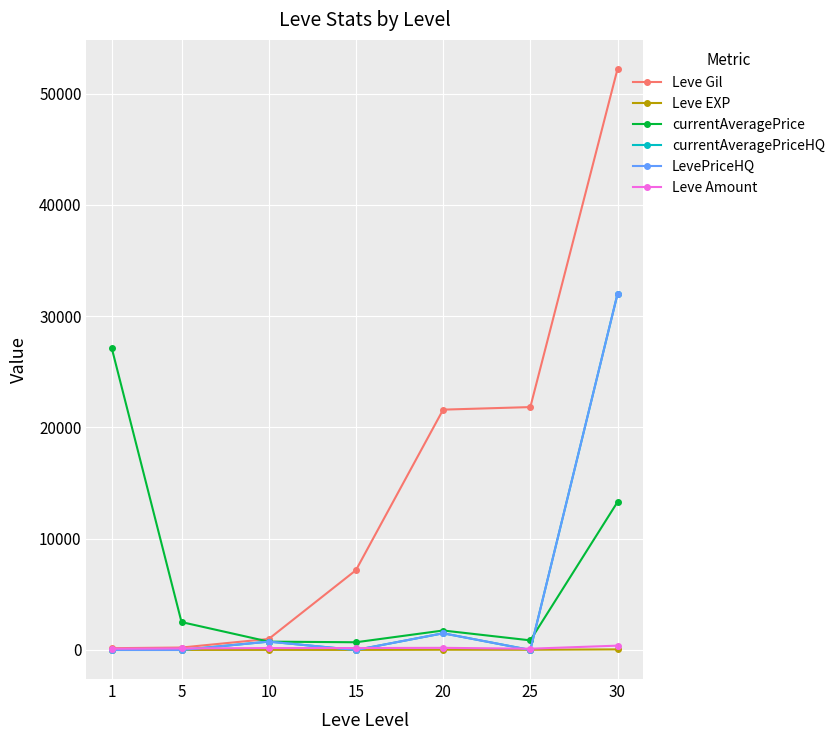

What is the maximum value shown in the chart?

52220